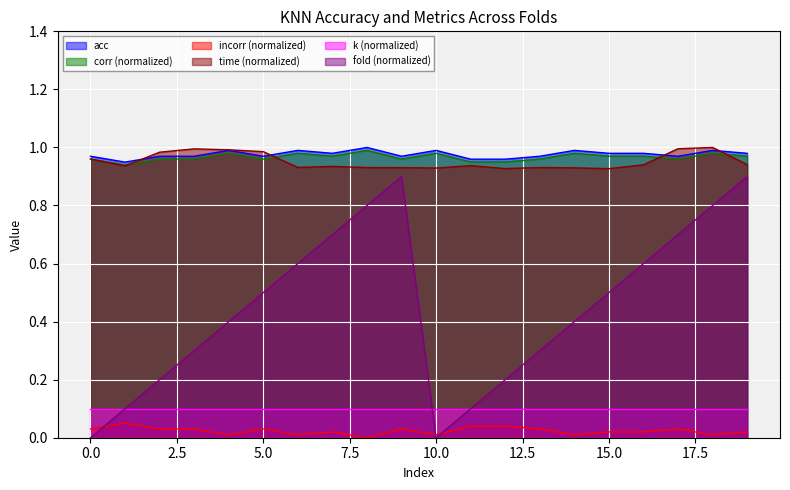

Where is the first local minimum for time?

1